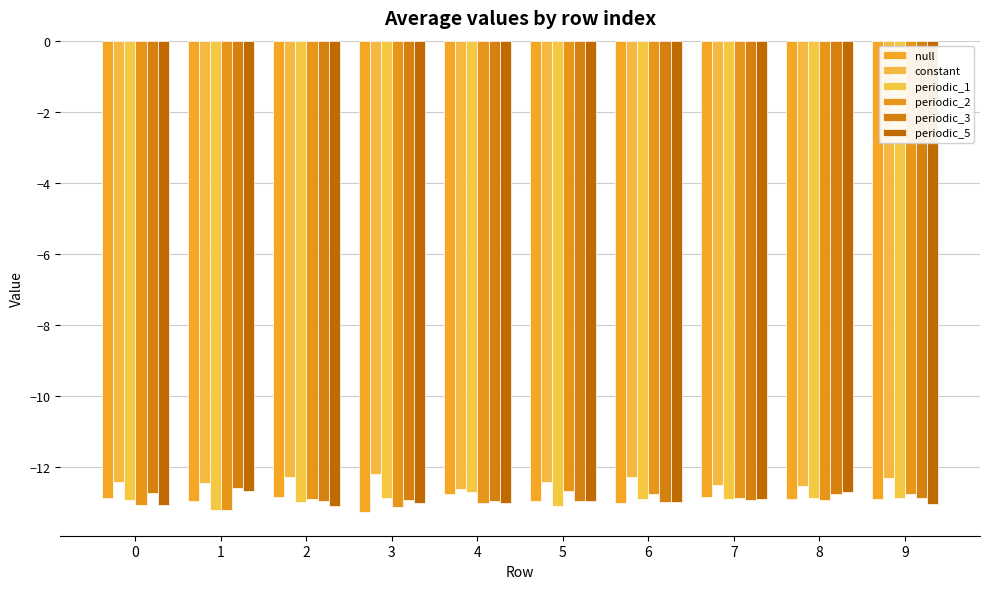

Rank the series at 2 from highest to lowest value.

constant, null, periodic_2, periodic_3, periodic_1, periodic_5